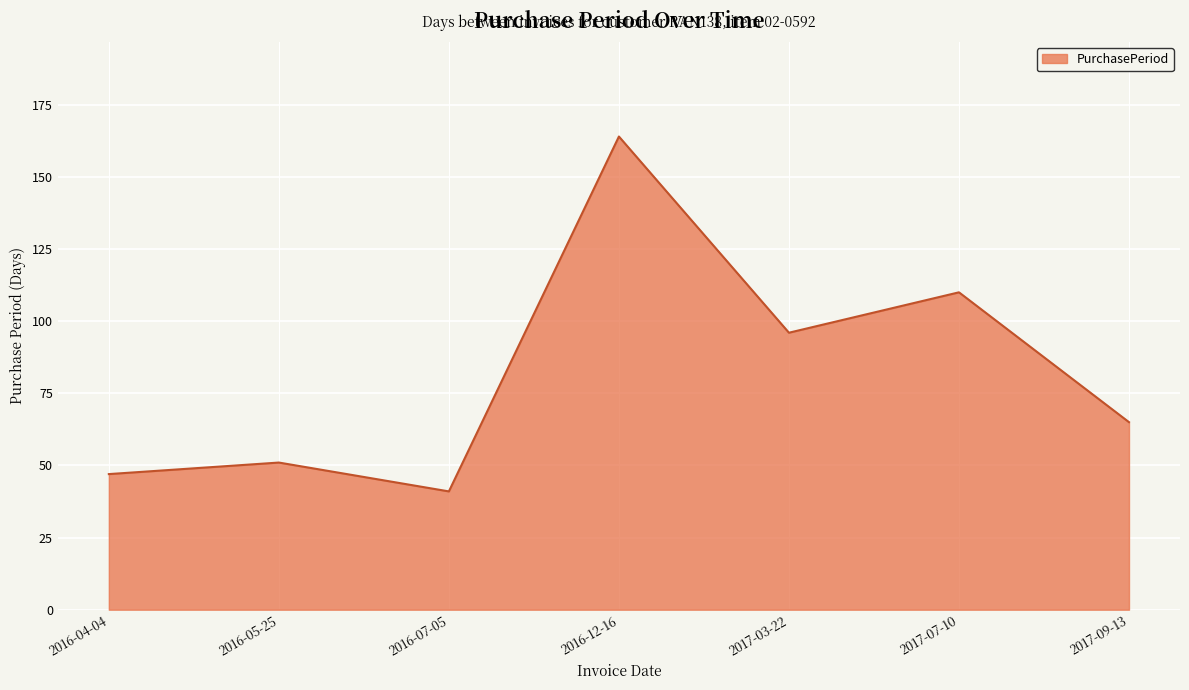

How many lines are shown in the chart?

1